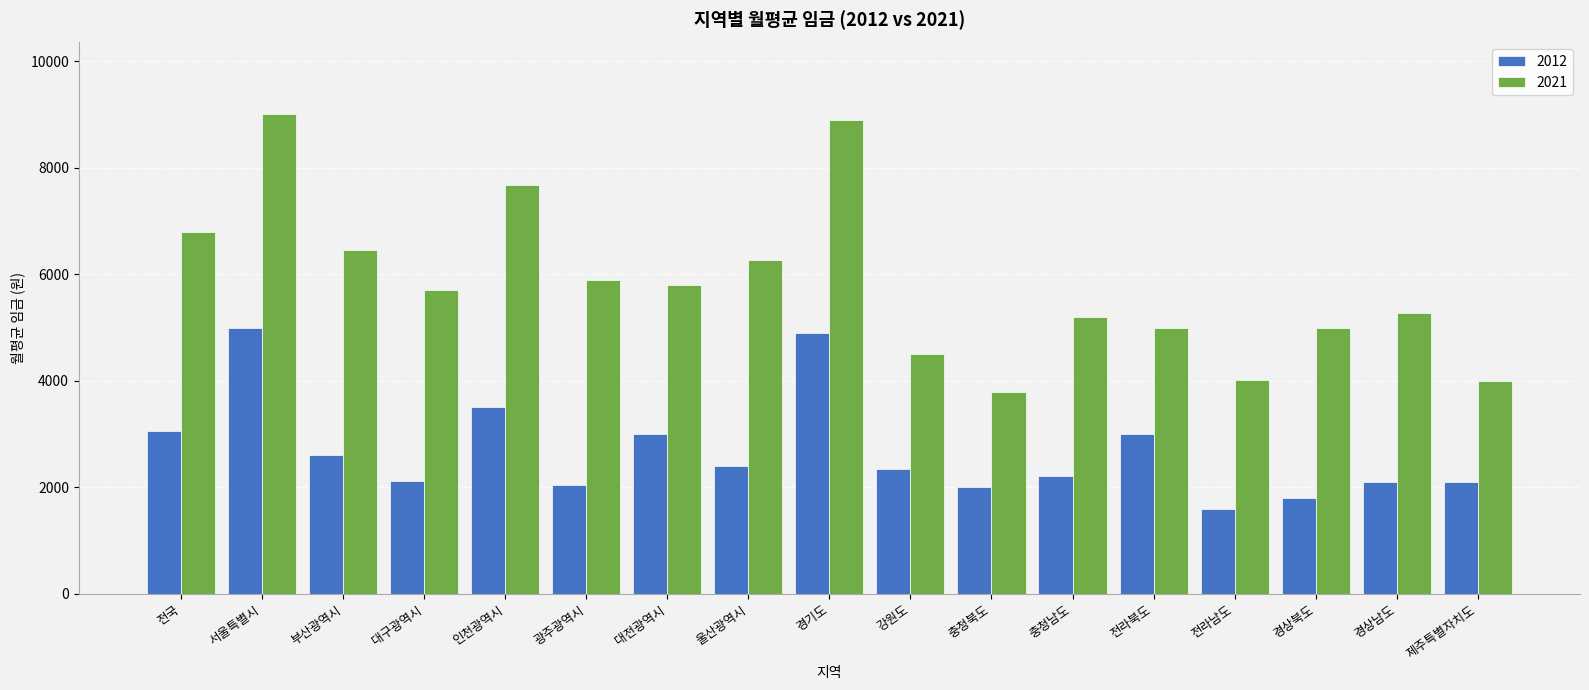

What is the maximum value for 2021?

9000